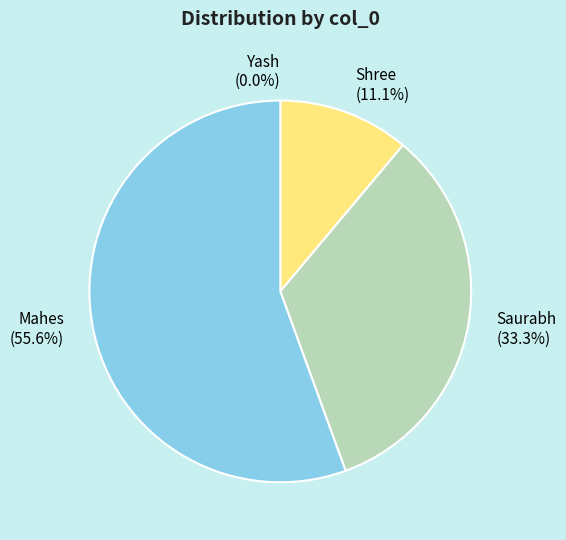

Which slice represents more than half of the pie?

Mahes